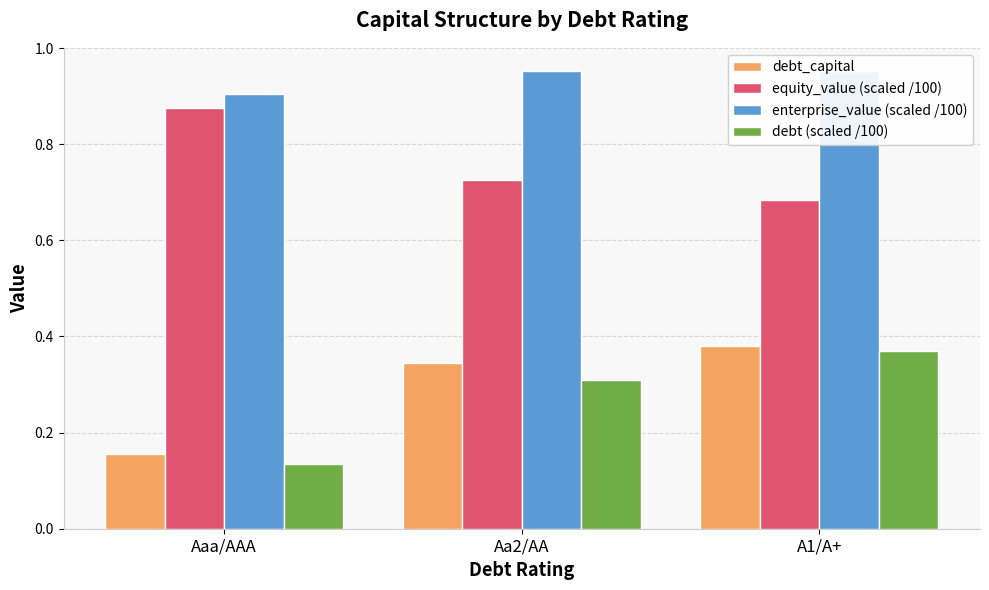

Read the equity_value (scaled /100) value at Aa2/AA.

0.7